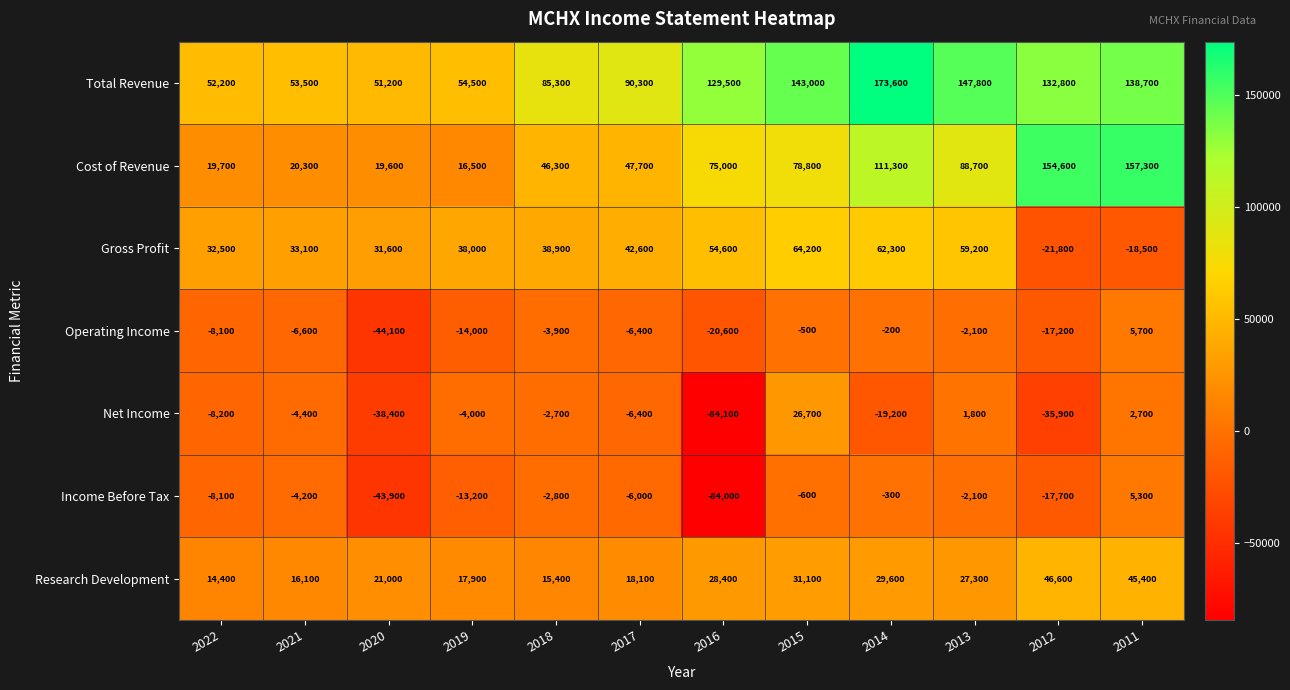

What is the greatest value displayed?

173600